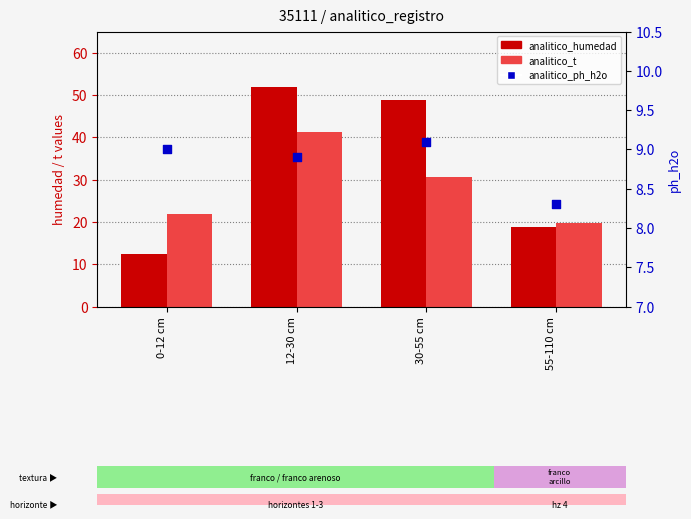

Which series reaches the minimum Y coordinate?

analitico_ph_h2o